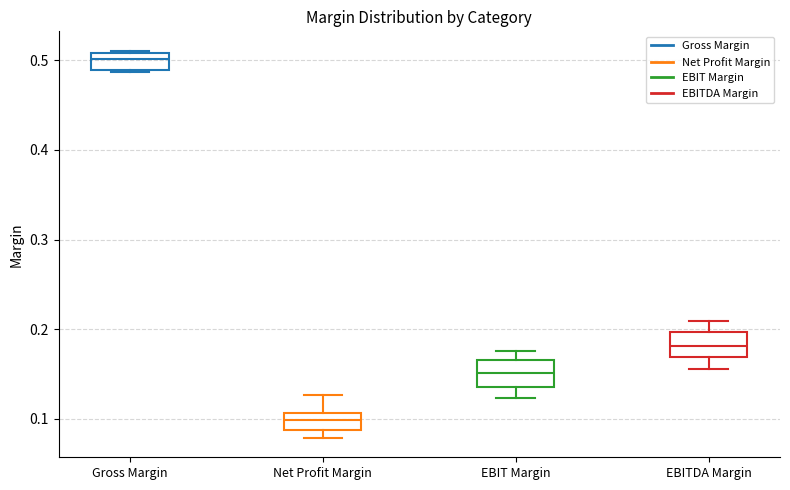

Reading left to right, transcribe this box plot: for each box, give where its median line is, the range the box spans, and where its two whiskers end, as read against the y-axis. The values are not printed on the chart, so give them approximately, as read against the axis.

Gross Margin: median 0.50, box 0.49 to 0.51, whiskers 0.49 to 0.51
Net Profit Margin: median 0.10, box 0.09 to 0.11, whiskers 0.08 to 0.13
EBIT Margin: median 0.15, box 0.14 to 0.17, whiskers 0.12 to 0.18
EBITDA Margin: median 0.18, box 0.17 to 0.20, whiskers 0.16 to 0.21